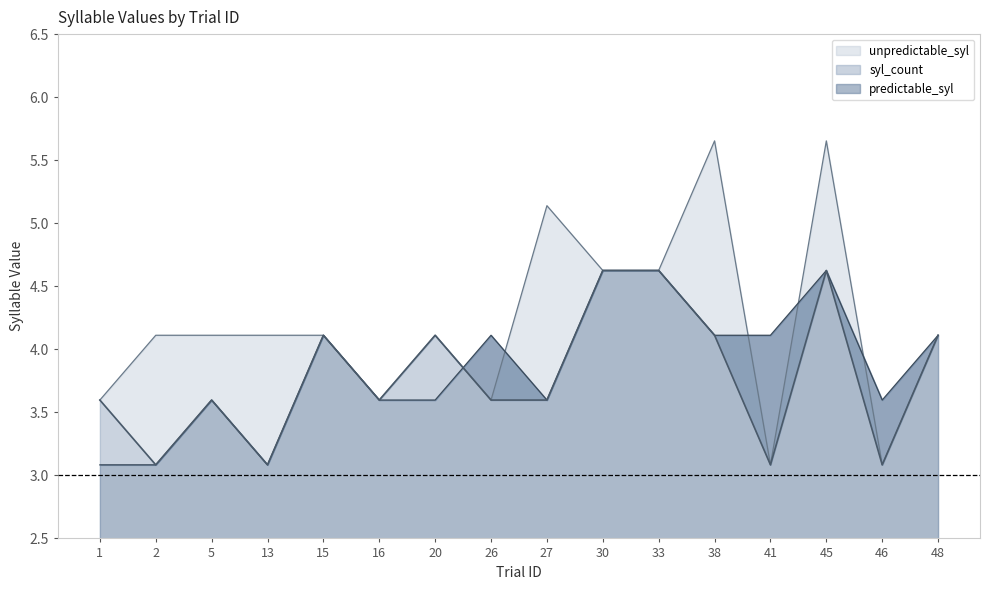

At which category does unpredictable_syl reach its first local peak?

20